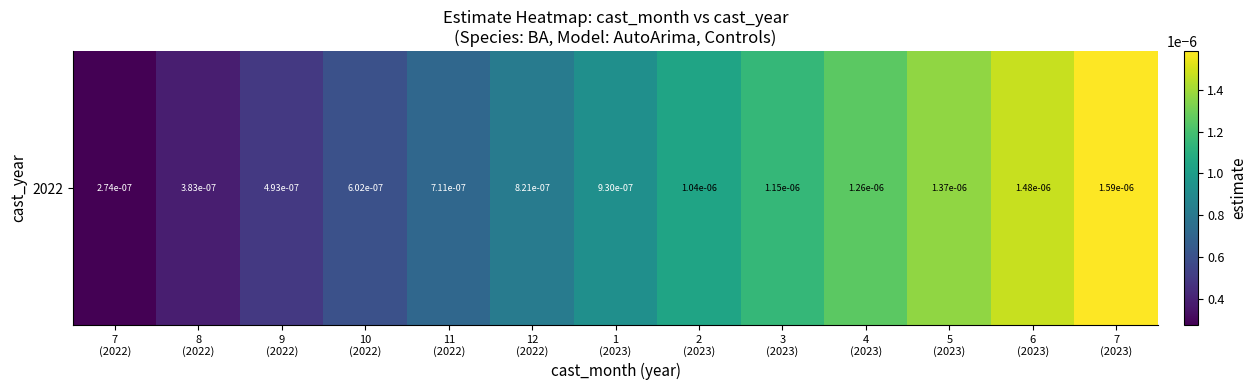

How many categories are shown in the chart?

13